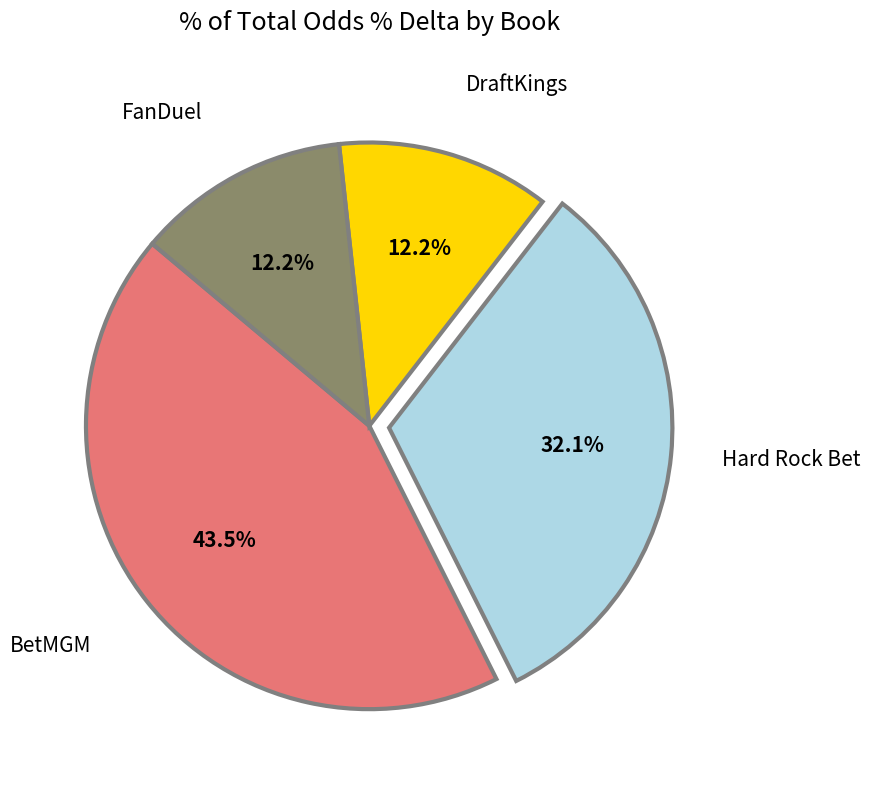

Do FanDuel and DraftKings together represent more than half of the pie?

No